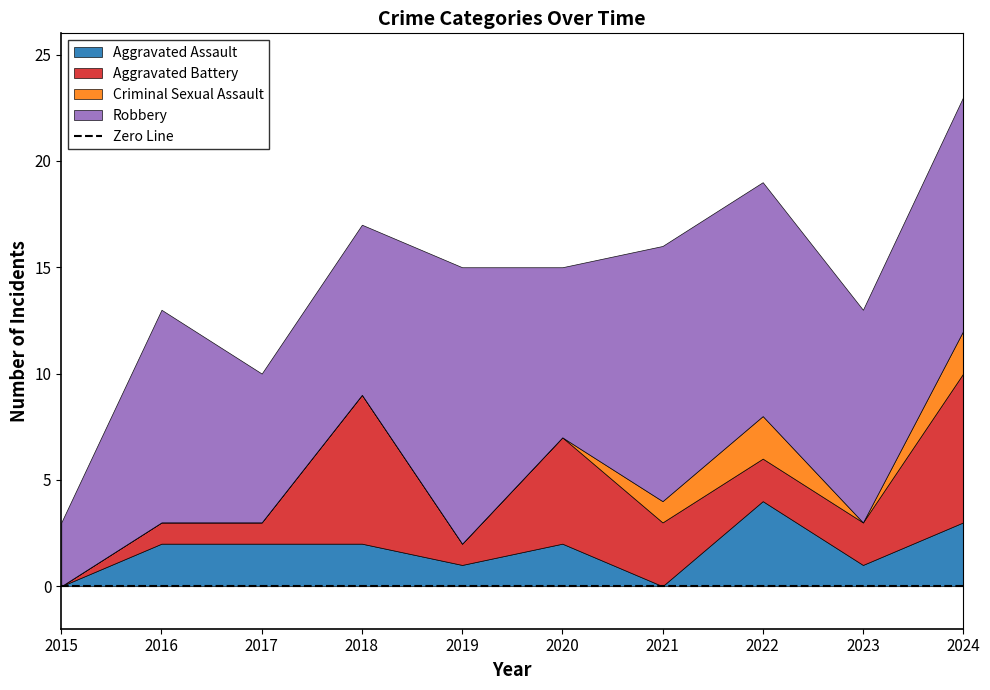

Count the Aggravated Battery values in the range 1 to 5.

7